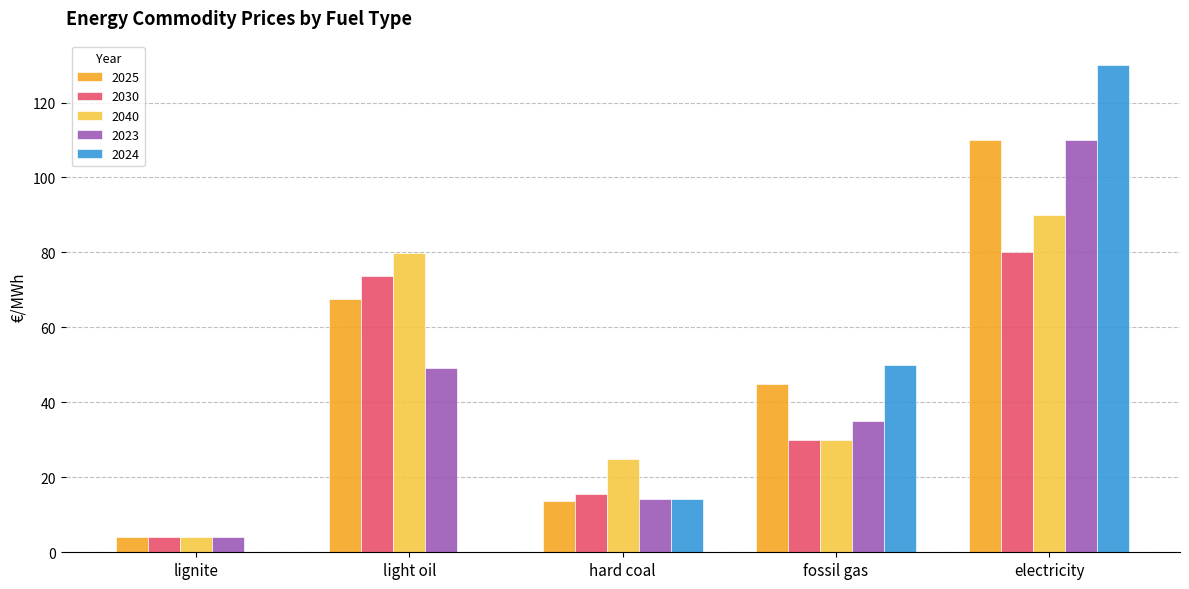

What is the highest value of the 2025 series?

110.0